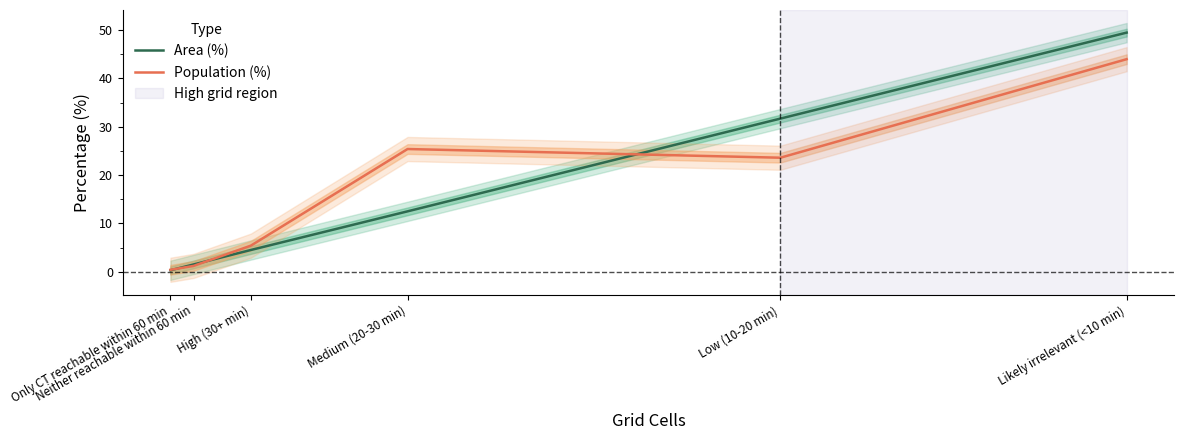

Which series has the largest total across all categories?

Area (%)